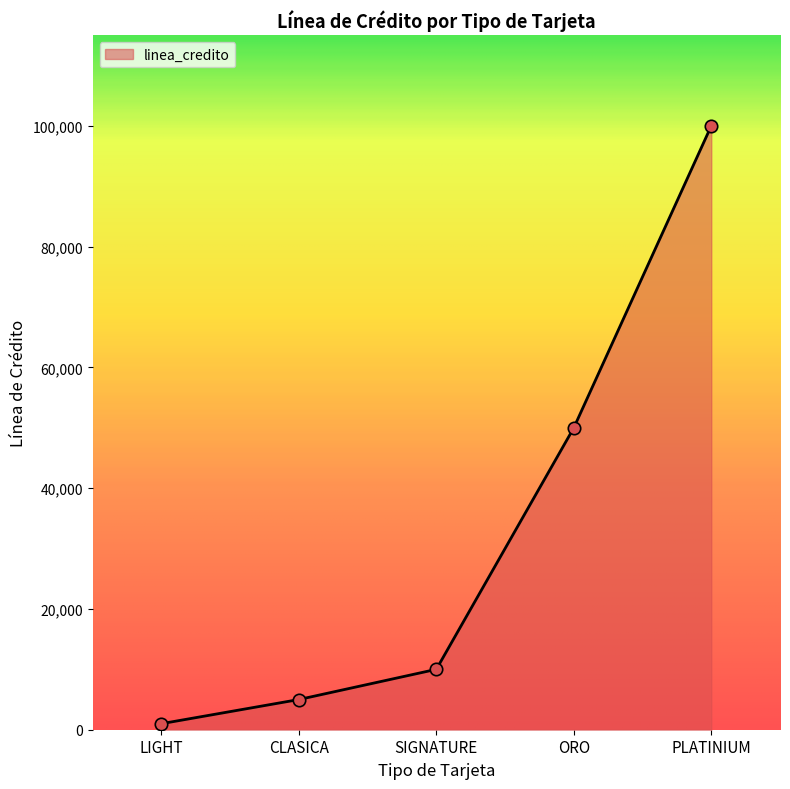

What is the change in value from ORO to PLATINIUM?

+50000